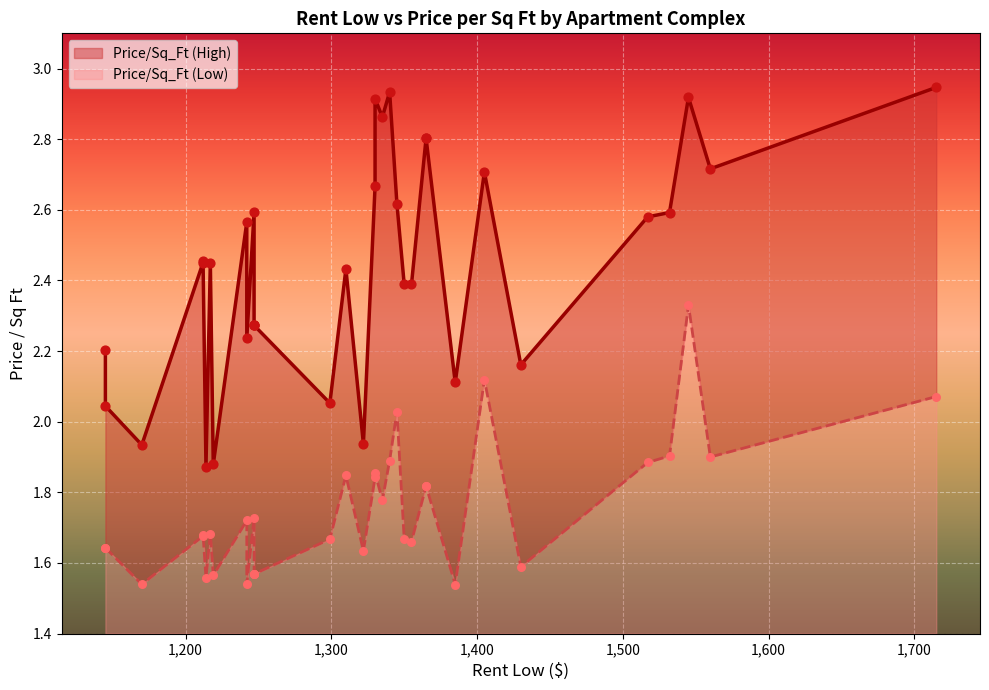

What is the total value across all series at 1330?

4.8